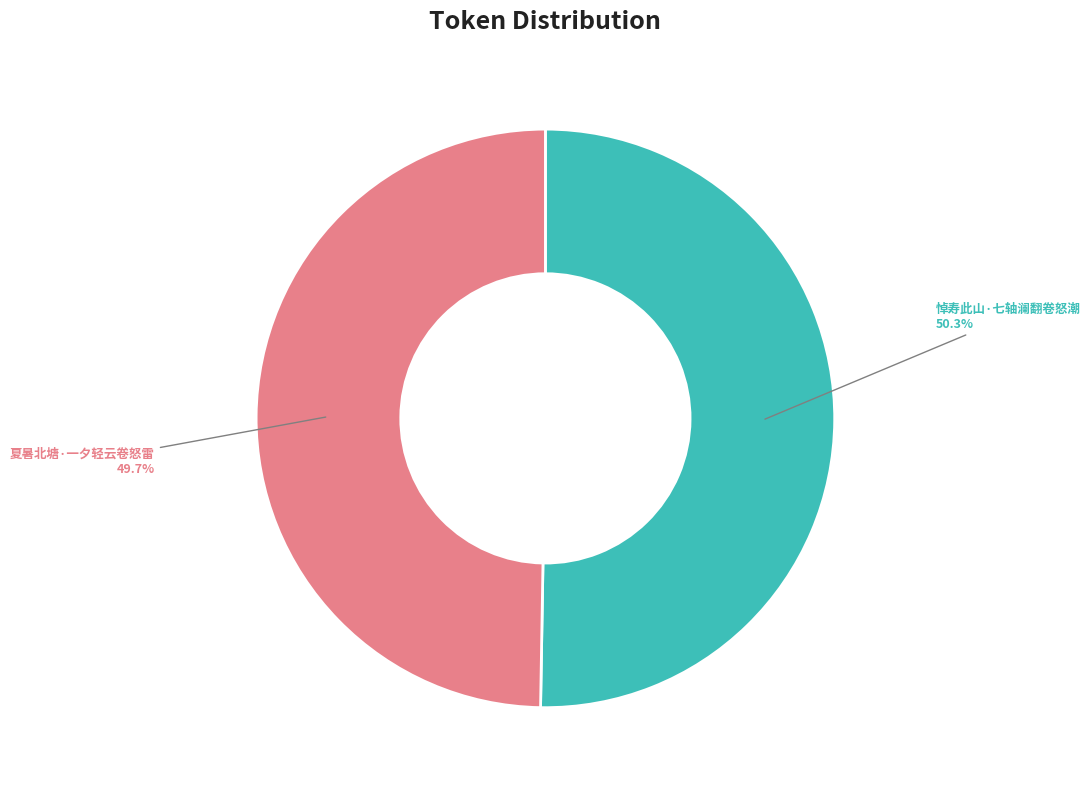

How many segments does this pie chart have?

2